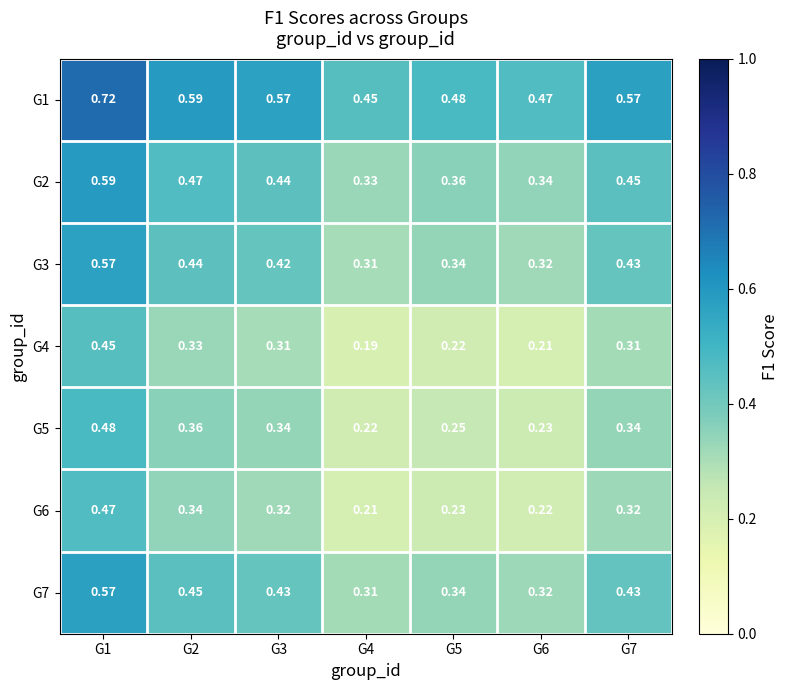

Is the value of G6 at G6 greater than the value of G2 at G3?

No